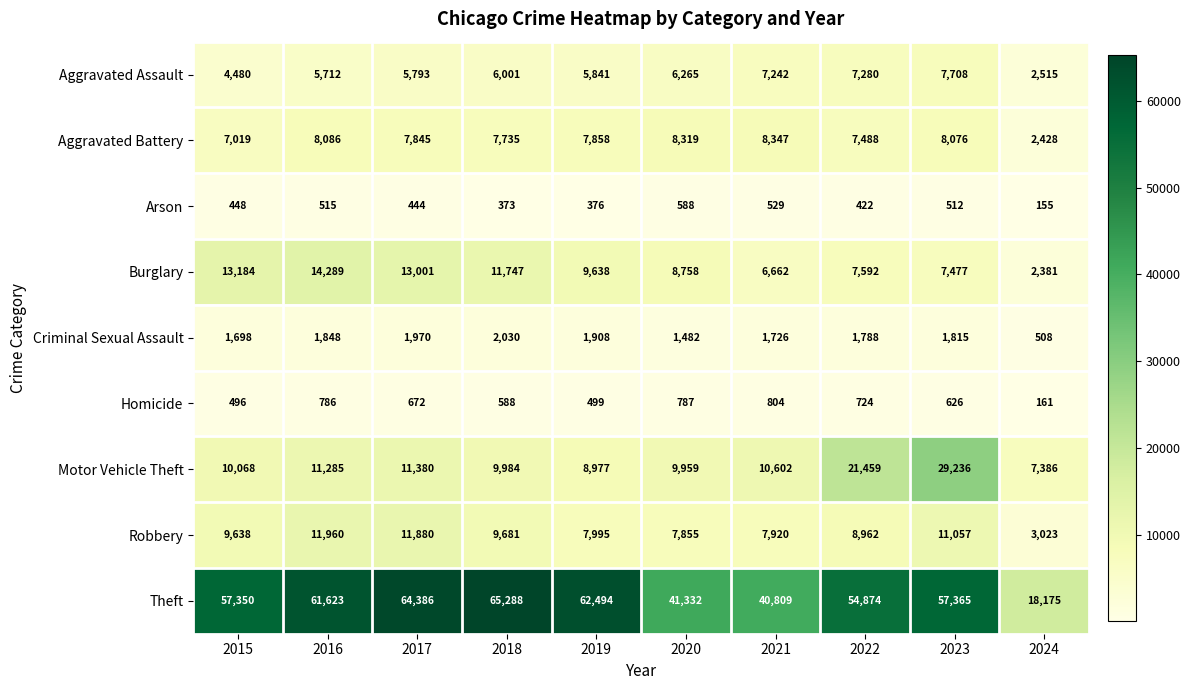

True or false: Theft has a value of 40809 at 2021.

True